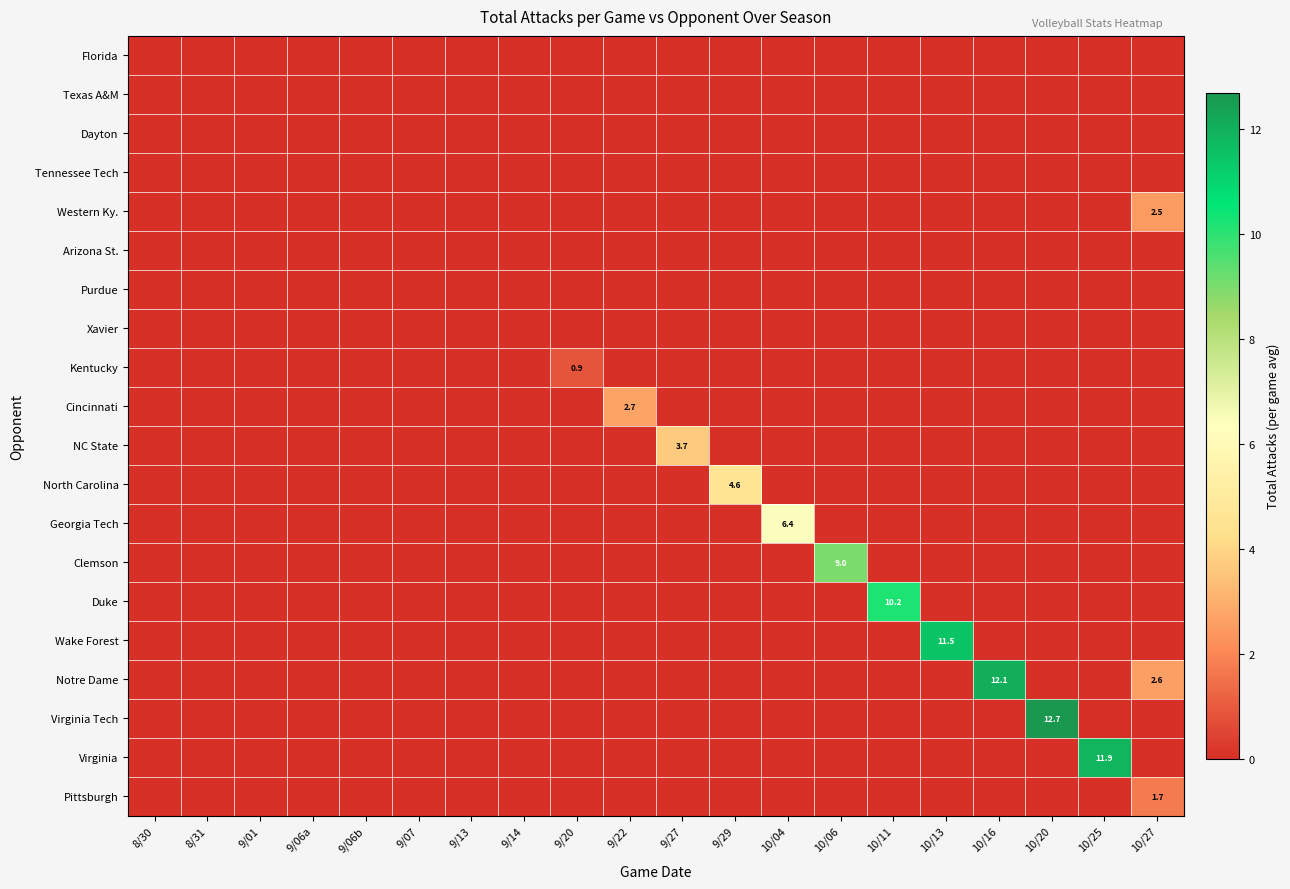

Rank the categories by Purdue value from highest to lowest.

8/30, 8/31, 9/01, 9/06a, 9/06b, 9/07, 9/13, 9/14, 9/20, 9/22, 9/27, 9/29, 10/04, 10/06, 10/11, 10/13, 10/16, 10/20, 10/25, 10/27